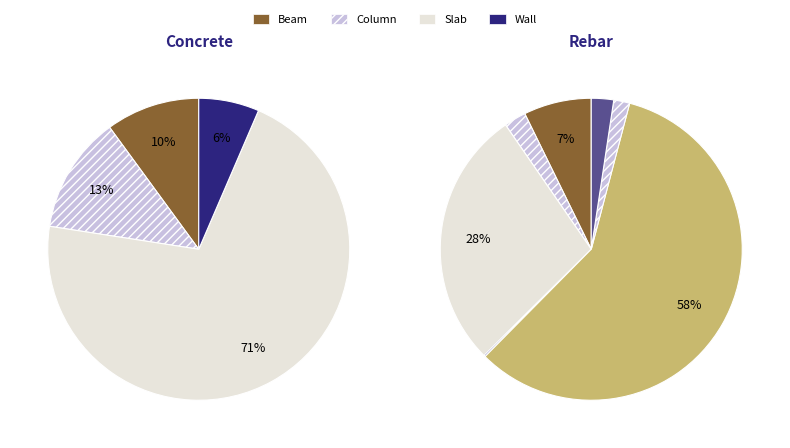

What portion of the pie excludes Column_Tran_Rebar?

100.0%